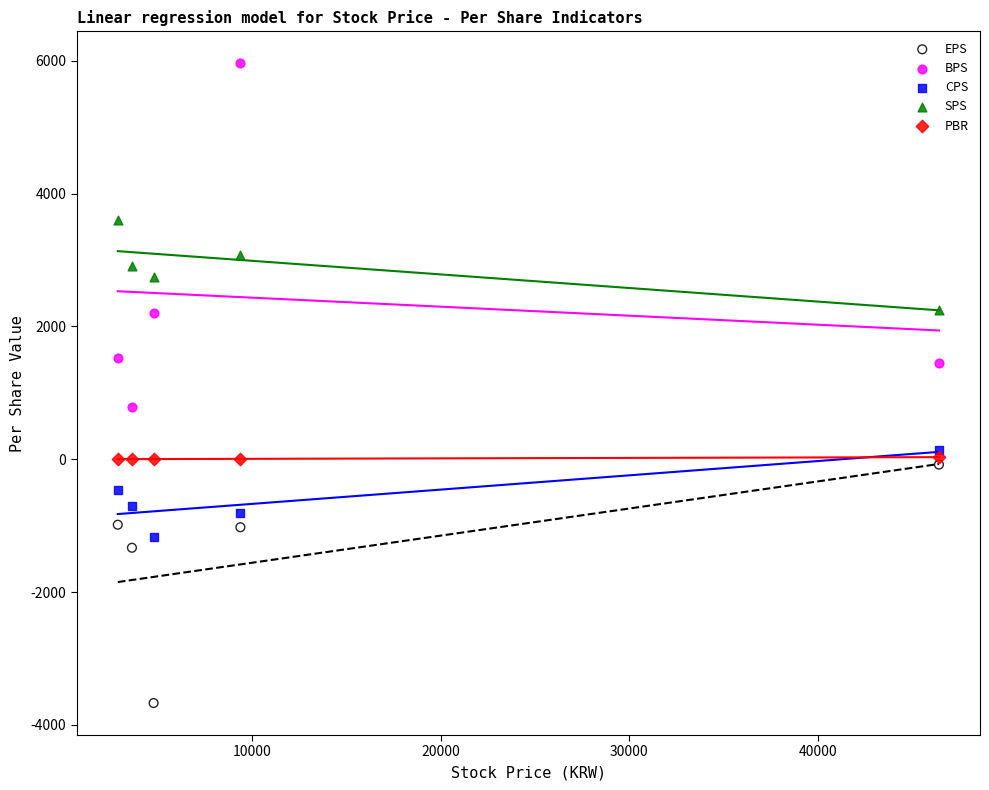

Which series reaches the minimum Y coordinate?

EPS